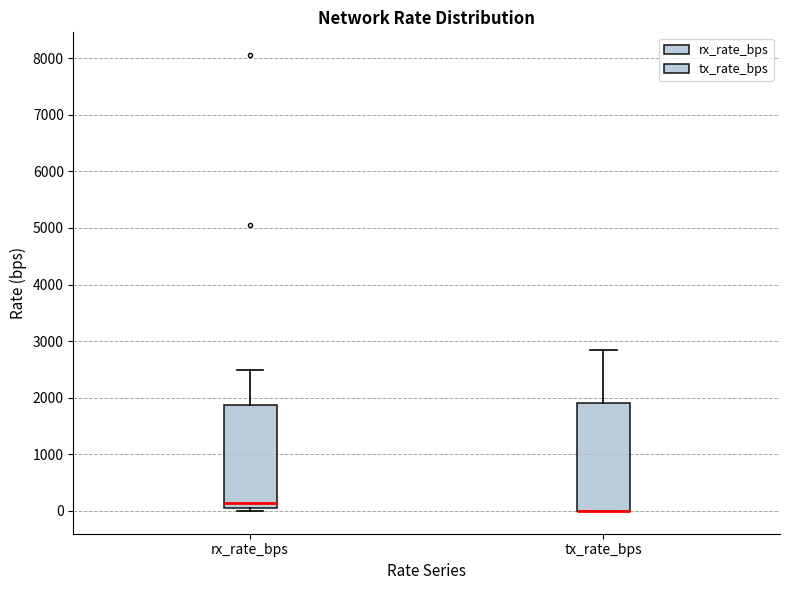

Where is the lower edge of the box for tx_rate_bps on the y-axis? The values are not printed on the chart, so give them approximately, as read against the axis.

0